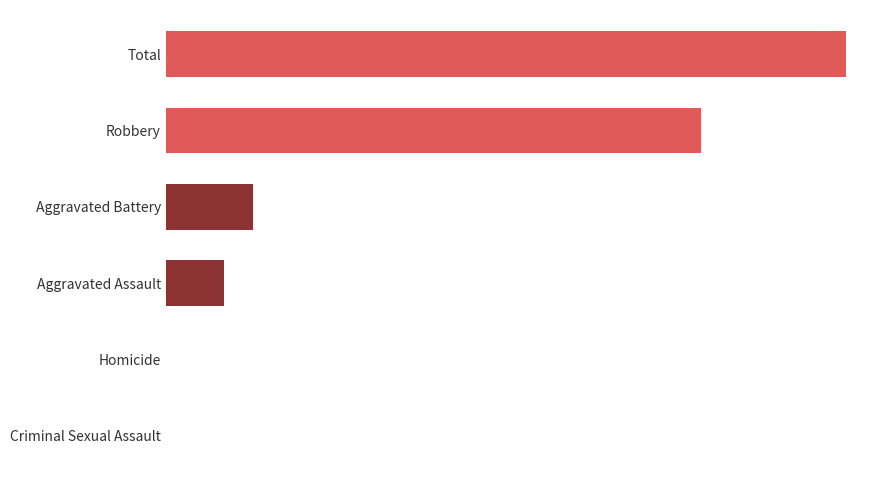

How many values are above zero?

4